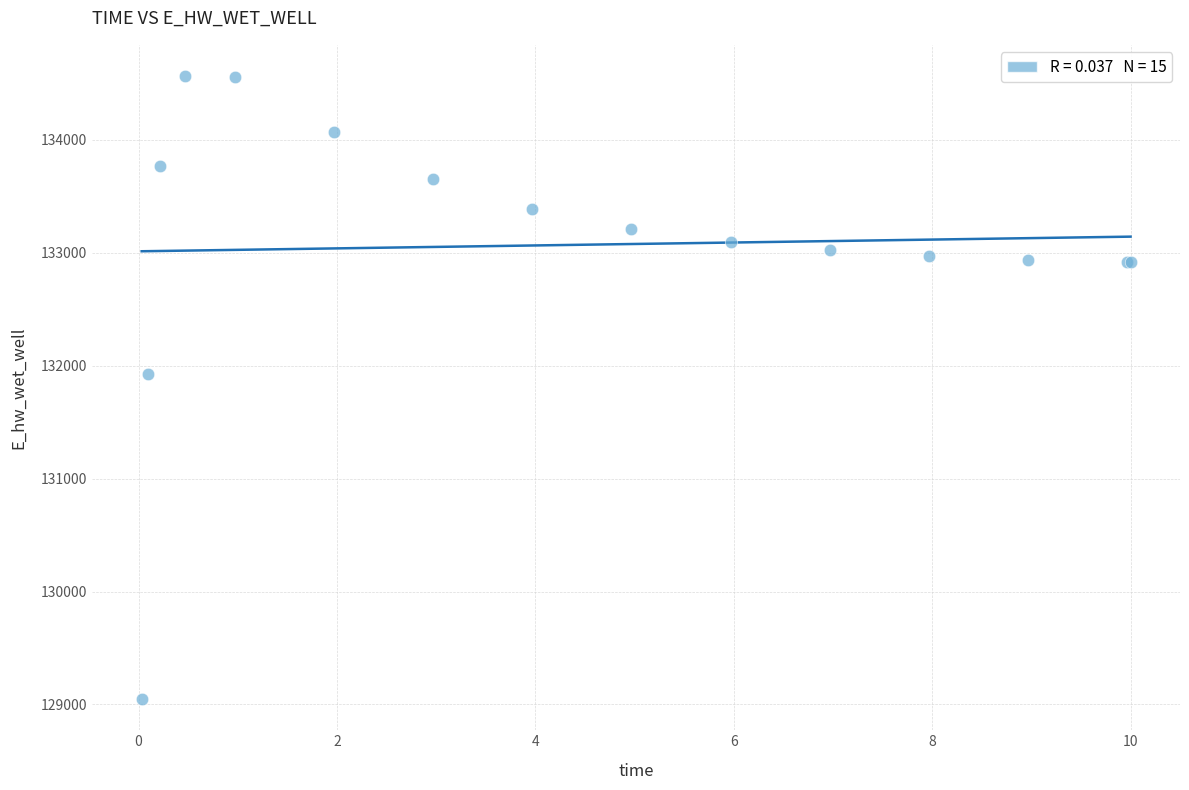

What Y value in the scatter plot is closest to 131806?

131926.2